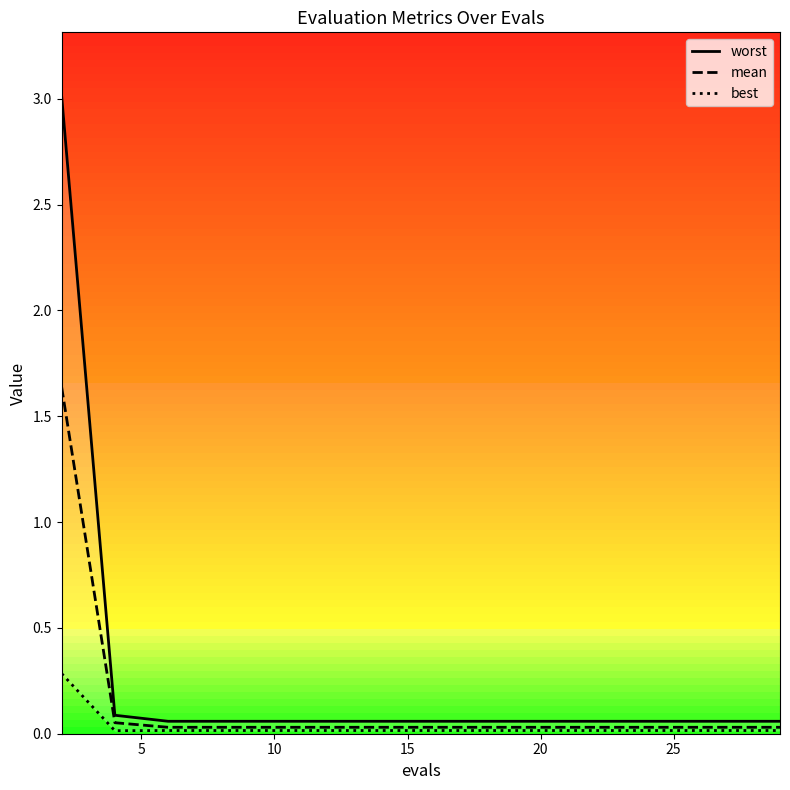

What is the sum of all mean values?

2.1